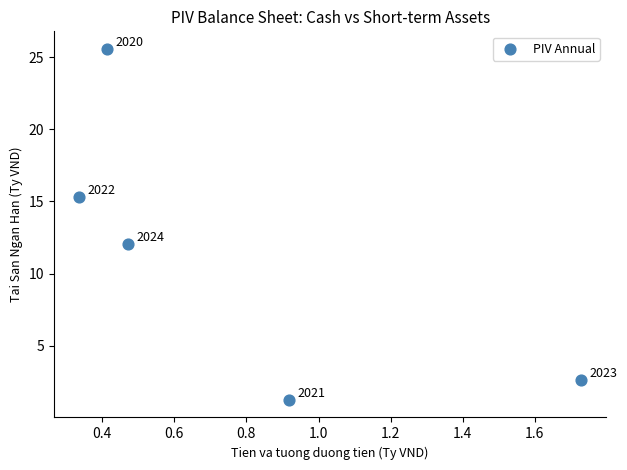

What Y value in the scatter plot is closest to 13?

12.1